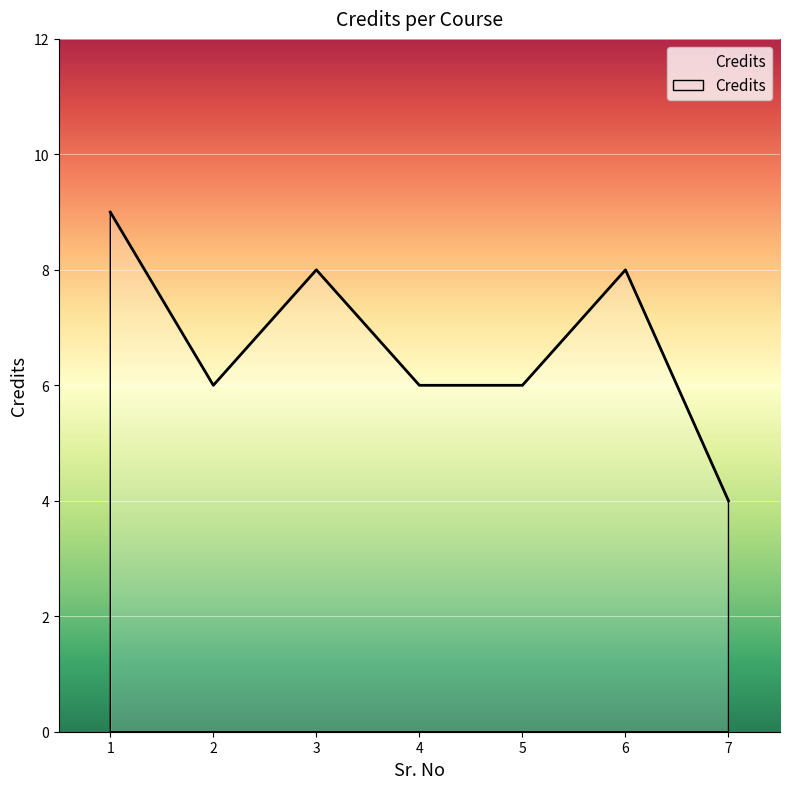

Does the chart have visible grid lines?

Yes